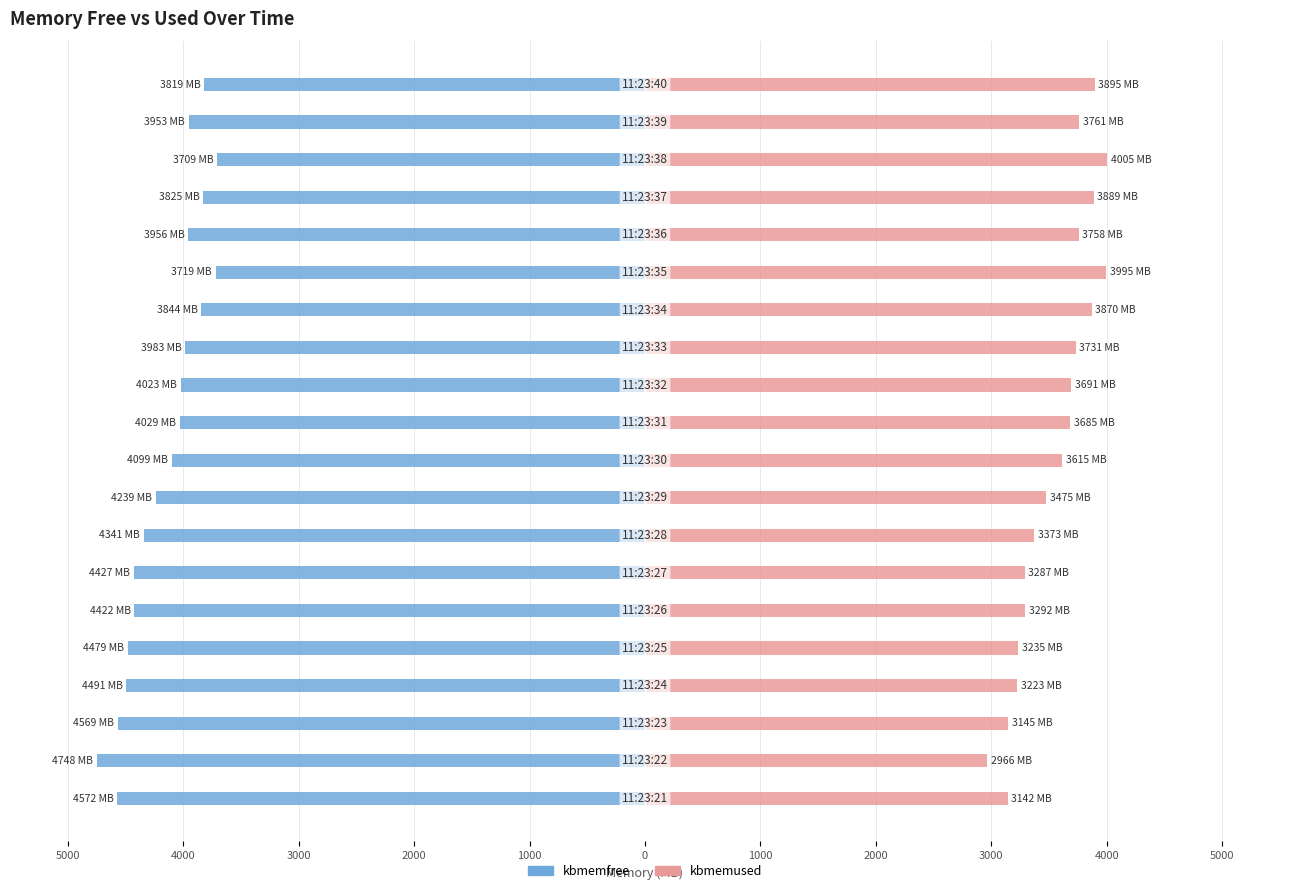

Reading left to right, what are all the values shown in this chart?

kbmemfree: -4572.2	-4747.8	-4568.7	-4491.4	-4479.1	-4422.1	-4426.8	-4341.2	-4239.1	-4098.7	-4029.4	-4022.9	-3983.0	-3843.6	-3718.7	-3956.3	-3824.7	-3709.0	-3953.1	-3818.6
kbmemused: 3141.7	2966.1	3145.2	3222.5	3234.8	3291.8	3287.1	3372.6	3474.8	3615.2	3684.5	3691.0	3730.9	3870.3	3995.2	3757.6	3889.2	4004.9	3760.8	3895.3